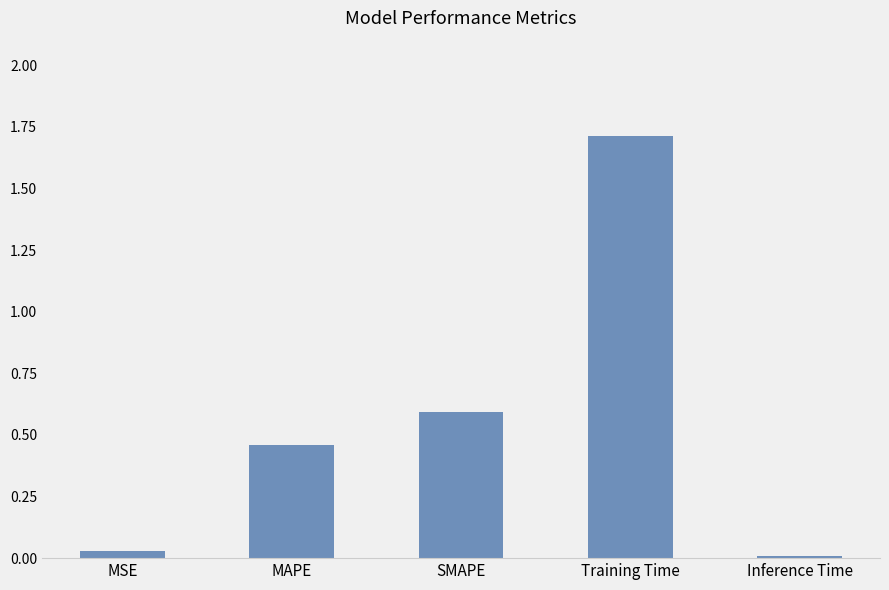

True or false: the data shows 0.3 at SMAPE.

False